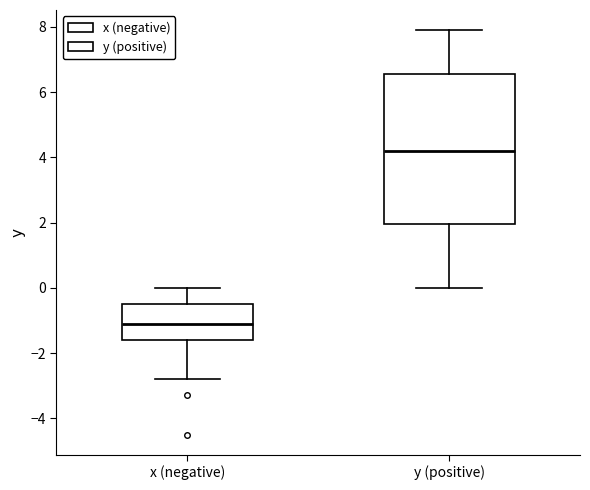

Where is the lower edge of the box for x (negative) on the y-axis? The values are not printed on the chart, so give them approximately, as read against the axis.

-1.6